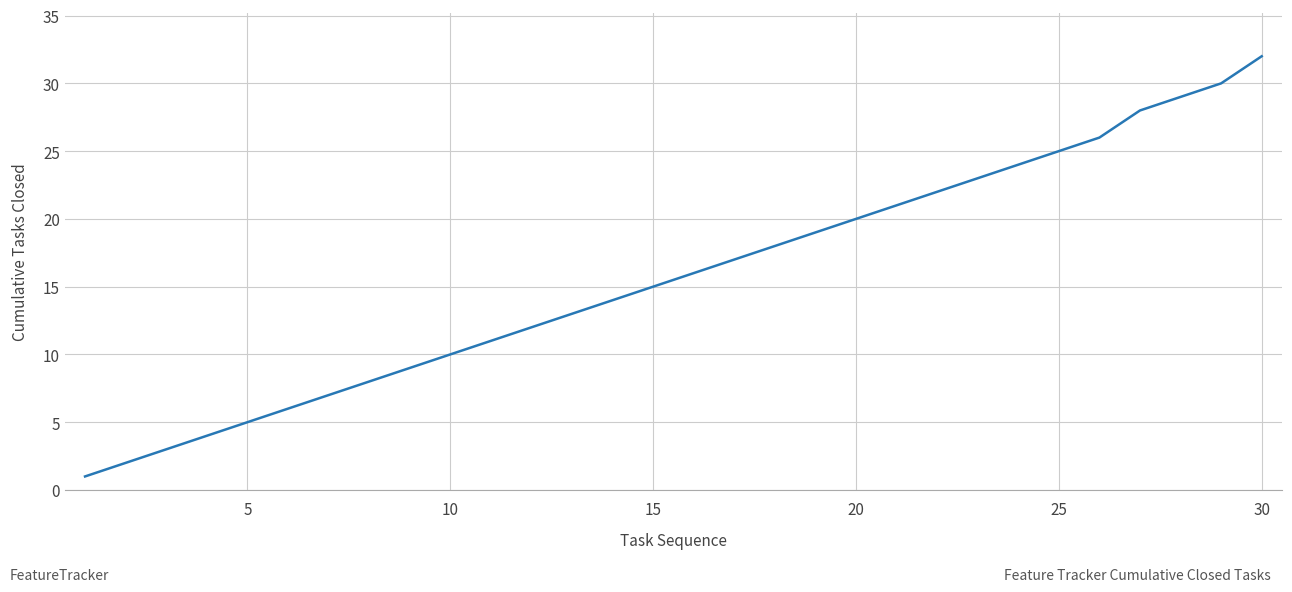

Count the number of categories in the chart.

30